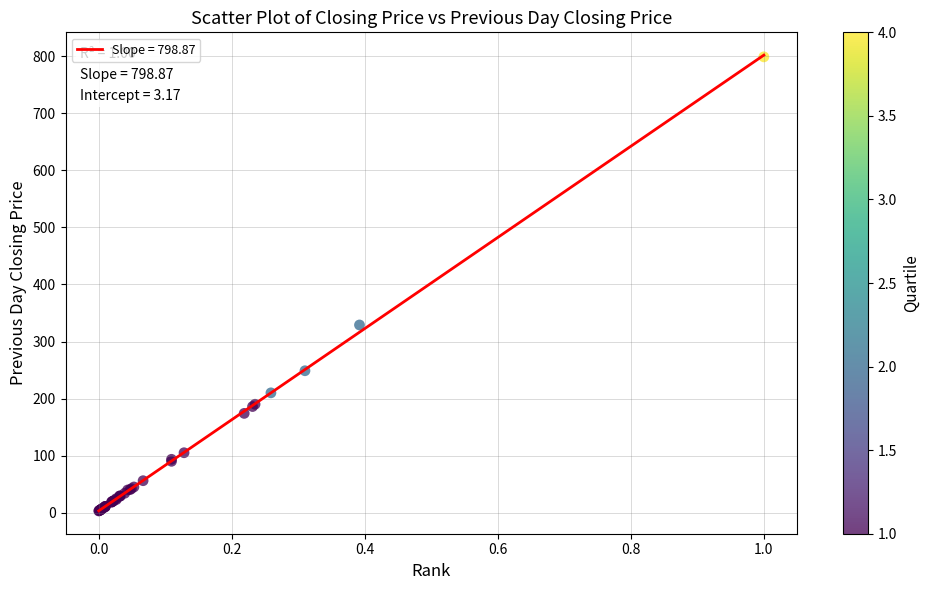

What Y value in the scatter plot is closest to 401?

329.0